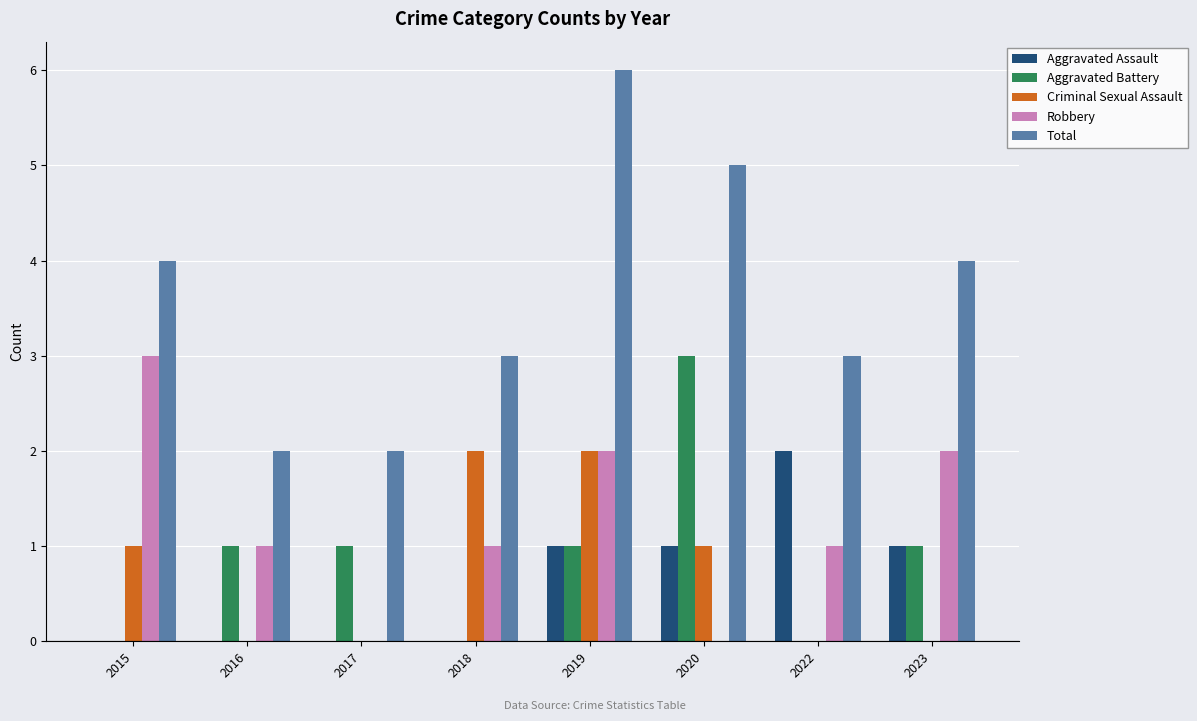

What is the total value across all series at 2018?

6